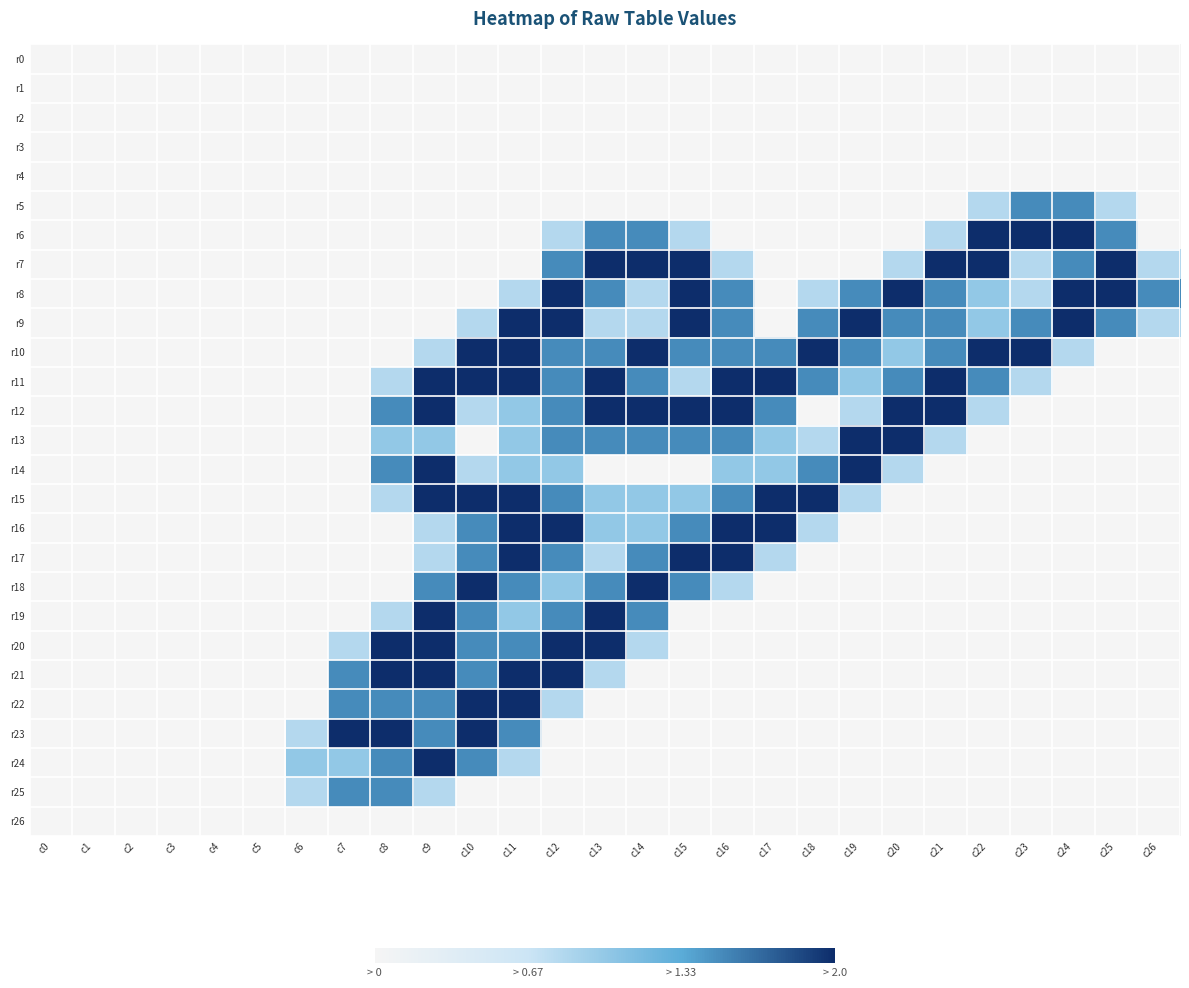

Reading left to right, extract all data points from this chart.

r0: c0=0.0	c1=0.0	c2=0.0	c3=0.0	c4=0.0	c5=0.0	c6=0.0	c7=0.0	c8=0.0	c9=0.0	c10=0.0	c11=0.0	c12=0.0	c13=0.0	c14=0.0	c15=0.0	c16=0.0	c17=0.0	c18=0.0	c19=0.0	c20=0.0	c21=0.0	c22=0.0	c23=0.0	c24=0.0	c25=0.0	c26=0.0
r1: c0=0.0	c1=0.0	c2=0.0	c3=0.0	c4=0.0	c5=0.0	c6=0.0	c7=0.0	c8=0.0	c9=0.0	c10=0.0	c11=0.0	c12=0.0	c13=0.0	c14=0.0	c15=0.0	c16=0.0	c17=0.0	c18=0.0	c19=0.0	c20=0.0	c21=0.0	c22=0.0	c23=0.0	c24=0.0	c25=0.0	c26=0.0
r2: c0=0.0	c1=0.0	c2=0.0	c3=0.0	c4=0.0	c5=0.0	c6=0.0	c7=0.0	c8=0.0	c9=0.0	c10=0.0	c11=0.0	c12=0.0	c13=0.0	c14=0.0	c15=0.0	c16=0.0	c17=0.0	c18=0.0	c19=0.0	c20=0.0	c21=0.0	c22=0.0	c23=0.0	c24=0.0	c25=0.0	c26=0.0
r3: c0=0.0	c1=0.0	c2=0.0	c3=0.0	c4=0.0	c5=0.0	c6=0.0	c7=0.0	c8=0.0	c9=0.0	c10=0.0	c11=0.0	c12=0.0	c13=0.0	c14=0.0	c15=0.0	c16=0.0	c17=0.0	c18=0.0	c19=0.0	c20=0.0	c21=0.0	c22=0.0	c23=0.0	c24=0.0	c25=0.0	c26=0.0
r4: c0=0.0	c1=0.0	c2=0.0	c3=0.0	c4=0.0	c5=0.0	c6=0.0	c7=0.0	c8=0.0	c9=0.0	c10=0.0	c11=0.0	c12=0.0	c13=0.0	c14=0.0	c15=0.0	c16=0.0	c17=0.0	c18=0.0	c19=0.0	c20=0.0	c21=0.0	c22=0.0	c23=0.0	c24=0.0	c25=0.0	c26=0.0
r5: c0=0.0	c1=0.0	c2=0.0	c3=0.0	c4=0.0	c5=0.0	c6=0.0	c7=0.0	c8=0.0	c9=0.0	c10=0.0	c11=0.0	c12=0.0	c13=0.0	c14=0.0	c15=0.0	c16=0.0	c17=0.0	c18=0.0	c19=0.0	c20=0.0	c21=0.0	c22=0.8	c23=1.5	c24=1.5	c25=0.8	c26=0.0
r6: c0=0.0	c1=0.0	c2=0.0	c3=0.0	c4=0.0	c5=0.0	c6=0.0	c7=0.0	c8=0.0	c9=0.0	c10=0.0	c11=0.0	c12=0.8	c13=1.5	c14=1.5	c15=0.8	c16=0.0	c17=0.0	c18=0.0	c19=0.0	c20=0.0	c21=0.8	c22=2.0	c23=2.0	c24=2.0	c25=1.5	c26=0.0
r7: c0=0.0	c1=0.0	c2=0.0	c3=0.0	c4=0.0	c5=0.0	c6=0.0	c7=0.0	c8=0.0	c9=0.0	c10=0.0	c11=0.0	c12=1.5	c13=2.0	c14=2.0	c15=2.0	c16=0.8	c17=0.0	c18=0.0	c19=0.0	c20=0.8	c21=2.0	c22=2.0	c23=0.8	c24=1.5	c25=2.0	c26=0.8
r8: c0=0.0	c1=0.0	c2=0.0	c3=0.0	c4=0.0	c5=0.0	c6=0.0	c7=0.0	c8=0.0	c9=0.0	c10=0.0	c11=0.8	c12=2.0	c13=1.5	c14=0.8	c15=2.0	c16=1.5	c17=0.0	c18=0.8	c19=1.5	c20=2.0	c21=1.5	c22=1.0	c23=0.8	c24=2.0	c25=2.0	c26=1.5
r9: c0=0.0	c1=0.0	c2=0.0	c3=0.0	c4=0.0	c5=0.0	c6=0.0	c7=0.0	c8=0.0	c9=0.0	c10=0.8	c11=2.0	c12=2.0	c13=0.8	c14=0.8	c15=2.0	c16=1.5	c17=0.0	c18=1.5	c19=2.0	c20=1.5	c21=1.5	c22=1.0	c23=1.5	c24=2.0	c25=1.5	c26=0.8
r10: c0=0.0	c1=0.0	c2=0.0	c3=0.0	c4=0.0	c5=0.0	c6=0.0	c7=0.0	c8=0.0	c9=0.8	c10=2.0	c11=2.0	c12=1.5	c13=1.5	c14=2.0	c15=1.5	c16=1.5	c17=1.5	c18=2.0	c19=1.5	c20=1.0	c21=1.5	c22=2.0	c23=2.0	c24=0.8	c25=0.0	c26=0.0
r11: c0=0.0	c1=0.0	c2=0.0	c3=0.0	c4=0.0	c5=0.0	c6=0.0	c7=0.0	c8=0.8	c9=2.0	c10=2.0	c11=2.0	c12=1.5	c13=2.0	c14=1.5	c15=0.8	c16=2.0	c17=2.0	c18=1.5	c19=1.0	c20=1.5	c21=2.0	c22=1.5	c23=0.8	c24=0.0	c25=0.0	c26=0.0
r12: c0=0.0	c1=0.0	c2=0.0	c3=0.0	c4=0.0	c5=0.0	c6=0.0	c7=0.0	c8=1.5	c9=2.0	c10=0.8	c11=1.0	c12=1.5	c13=2.0	c14=2.0	c15=2.0	c16=2.0	c17=1.5	c18=0.0	c19=0.8	c20=2.0	c21=2.0	c22=0.8	c23=0.0	c24=0.0	c25=0.0	c26=0.0
r13: c0=0.0	c1=0.0	c2=0.0	c3=0.0	c4=0.0	c5=0.0	c6=0.0	c7=0.0	c8=1.0	c9=1.0	c10=0.0	c11=1.0	c12=1.5	c13=1.5	c14=1.5	c15=1.5	c16=1.5	c17=1.0	c18=0.8	c19=2.0	c20=2.0	c21=0.8	c22=0.0	c23=0.0	c24=0.0	c25=0.0	c26=0.0
r14: c0=0.0	c1=0.0	c2=0.0	c3=0.0	c4=0.0	c5=0.0	c6=0.0	c7=0.0	c8=1.5	c9=2.0	c10=0.8	c11=1.0	c12=1.0	c13=0.0	c14=0.0	c15=0.0	c16=1.0	c17=1.0	c18=1.5	c19=2.0	c20=0.8	c21=0.0	c22=0.0	c23=0.0	c24=0.0	c25=0.0	c26=0.0
r15: c0=0.0	c1=0.0	c2=0.0	c3=0.0	c4=0.0	c5=0.0	c6=0.0	c7=0.0	c8=0.8	c9=2.0	c10=2.0	c11=2.0	c12=1.5	c13=1.0	c14=1.0	c15=1.0	c16=1.5	c17=2.0	c18=2.0	c19=0.8	c20=0.0	c21=0.0	c22=0.0	c23=0.0	c24=0.0	c25=0.0	c26=0.0
r16: c0=0.0	c1=0.0	c2=0.0	c3=0.0	c4=0.0	c5=0.0	c6=0.0	c7=0.0	c8=0.0	c9=0.8	c10=1.5	c11=2.0	c12=2.0	c13=1.0	c14=1.0	c15=1.5	c16=2.0	c17=2.0	c18=0.8	c19=0.0	c20=0.0	c21=0.0	c22=0.0	c23=0.0	c24=0.0	c25=0.0	c26=0.0
r17: c0=0.0	c1=0.0	c2=0.0	c3=0.0	c4=0.0	c5=0.0	c6=0.0	c7=0.0	c8=0.0	c9=0.8	c10=1.5	c11=2.0	c12=1.5	c13=0.8	c14=1.5	c15=2.0	c16=2.0	c17=0.8	c18=0.0	c19=0.0	c20=0.0	c21=0.0	c22=0.0	c23=0.0	c24=0.0	c25=0.0	c26=0.0
r18: c0=0.0	c1=0.0	c2=0.0	c3=0.0	c4=0.0	c5=0.0	c6=0.0	c7=0.0	c8=0.0	c9=1.5	c10=2.0	c11=1.5	c12=1.0	c13=1.5	c14=2.0	c15=1.5	c16=0.8	c17=0.0	c18=0.0	c19=0.0	c20=0.0	c21=0.0	c22=0.0	c23=0.0	c24=0.0	c25=0.0	c26=0.0
r19: c0=0.0	c1=0.0	c2=0.0	c3=0.0	c4=0.0	c5=0.0	c6=0.0	c7=0.0	c8=0.8	c9=2.0	c10=1.5	c11=1.0	c12=1.5	c13=2.0	c14=1.5	c15=0.0	c16=0.0	c17=0.0	c18=0.0	c19=0.0	c20=0.0	c21=0.0	c22=0.0	c23=0.0	c24=0.0	c25=0.0	c26=0.0
r20: c0=0.0	c1=0.0	c2=0.0	c3=0.0	c4=0.0	c5=0.0	c6=0.0	c7=0.8	c8=2.0	c9=2.0	c10=1.5	c11=1.5	c12=2.0	c13=2.0	c14=0.8	c15=0.0	c16=0.0	c17=0.0	c18=0.0	c19=0.0	c20=0.0	c21=0.0	c22=0.0	c23=0.0	c24=0.0	c25=0.0	c26=0.0
r21: c0=0.0	c1=0.0	c2=0.0	c3=0.0	c4=0.0	c5=0.0	c6=0.0	c7=1.5	c8=2.0	c9=2.0	c10=1.5	c11=2.0	c12=2.0	c13=0.8	c14=0.0	c15=0.0	c16=0.0	c17=0.0	c18=0.0	c19=0.0	c20=0.0	c21=0.0	c22=0.0	c23=0.0	c24=0.0	c25=0.0	c26=0.0
r22: c0=0.0	c1=0.0	c2=0.0	c3=0.0	c4=0.0	c5=0.0	c6=0.0	c7=1.5	c8=1.5	c9=1.5	c10=2.0	c11=2.0	c12=0.8	c13=0.0	c14=0.0	c15=0.0	c16=0.0	c17=0.0	c18=0.0	c19=0.0	c20=0.0	c21=0.0	c22=0.0	c23=0.0	c24=0.0	c25=0.0	c26=0.0
r23: c0=0.0	c1=0.0	c2=0.0	c3=0.0	c4=0.0	c5=0.0	c6=0.8	c7=2.0	c8=2.0	c9=1.5	c10=2.0	c11=1.5	c12=0.0	c13=0.0	c14=0.0	c15=0.0	c16=0.0	c17=0.0	c18=0.0	c19=0.0	c20=0.0	c21=0.0	c22=0.0	c23=0.0	c24=0.0	c25=0.0	c26=0.0
r24: c0=0.0	c1=0.0	c2=0.0	c3=0.0	c4=0.0	c5=0.0	c6=1.0	c7=1.0	c8=1.5	c9=2.0	c10=1.5	c11=0.8	c12=0.0	c13=0.0	c14=0.0	c15=0.0	c16=0.0	c17=0.0	c18=0.0	c19=0.0	c20=0.0	c21=0.0	c22=0.0	c23=0.0	c24=0.0	c25=0.0	c26=0.0
r25: c0=0.0	c1=0.0	c2=0.0	c3=0.0	c4=0.0	c5=0.0	c6=0.8	c7=1.5	c8=1.5	c9=0.8	c10=0.0	c11=0.0	c12=0.0	c13=0.0	c14=0.0	c15=0.0	c16=0.0	c17=0.0	c18=0.0	c19=0.0	c20=0.0	c21=0.0	c22=0.0	c23=0.0	c24=0.0	c25=0.0	c26=0.0
r26: c0=0.0	c1=0.0	c2=0.0	c3=0.0	c4=0.0	c5=0.0	c6=0.0	c7=0.0	c8=0.0	c9=0.0	c10=0.0	c11=0.0	c12=0.0	c13=0.0	c14=0.0	c15=0.0	c16=0.0	c17=0.0	c18=0.0	c19=0.0	c20=0.0	c21=0.0	c22=0.0	c23=0.0	c24=0.0	c25=0.0	c26=0.0